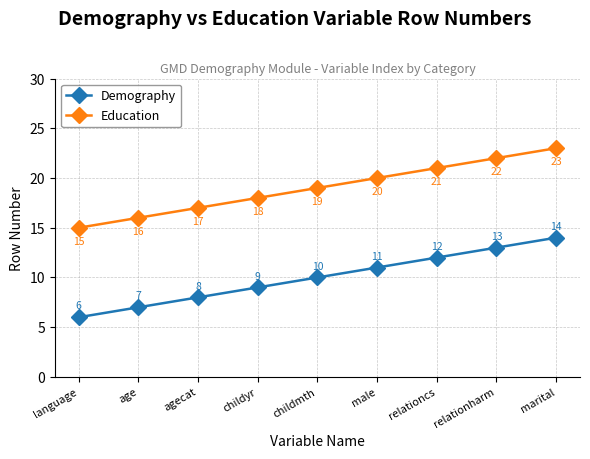

What is the label of the 2nd point from the right?

relationharm